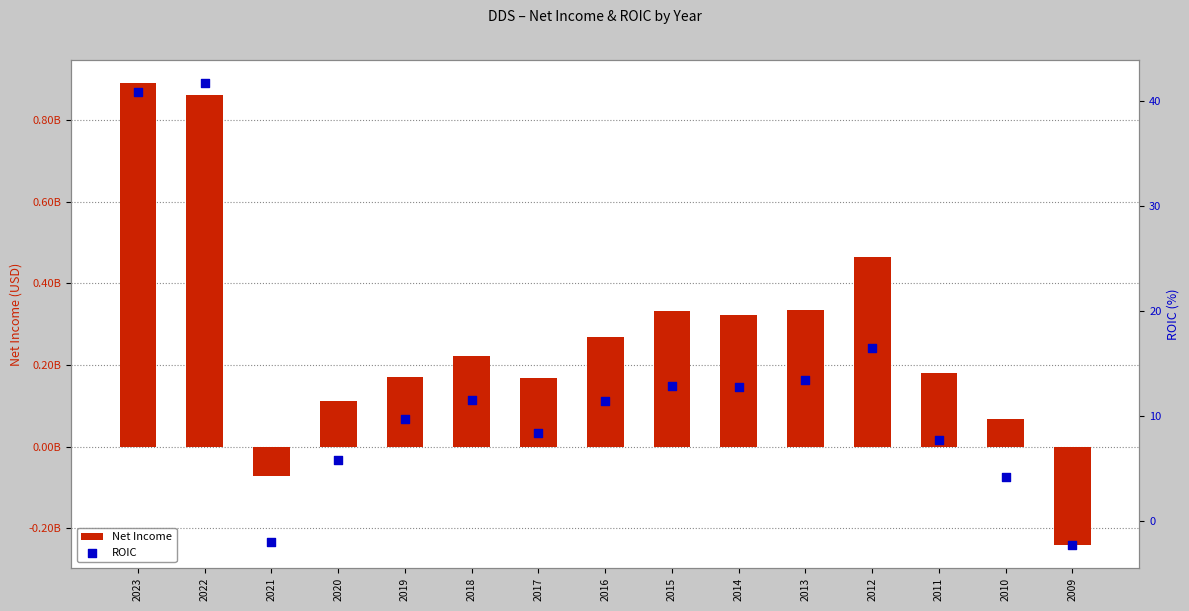

What are all the series names shown in the legend?

Net Income, ROIC